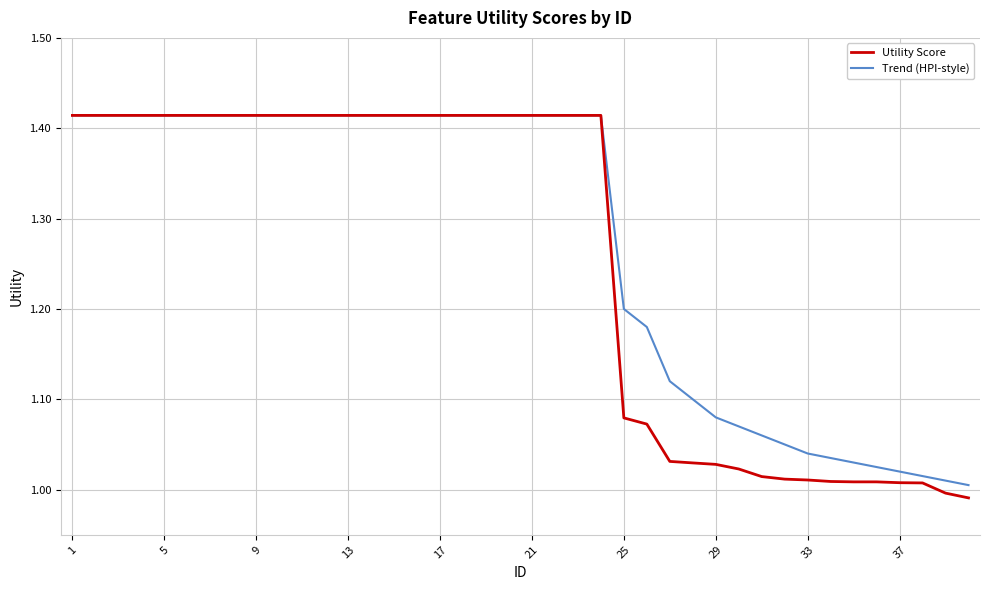

Which series has the widest spread of values?

Utility Score